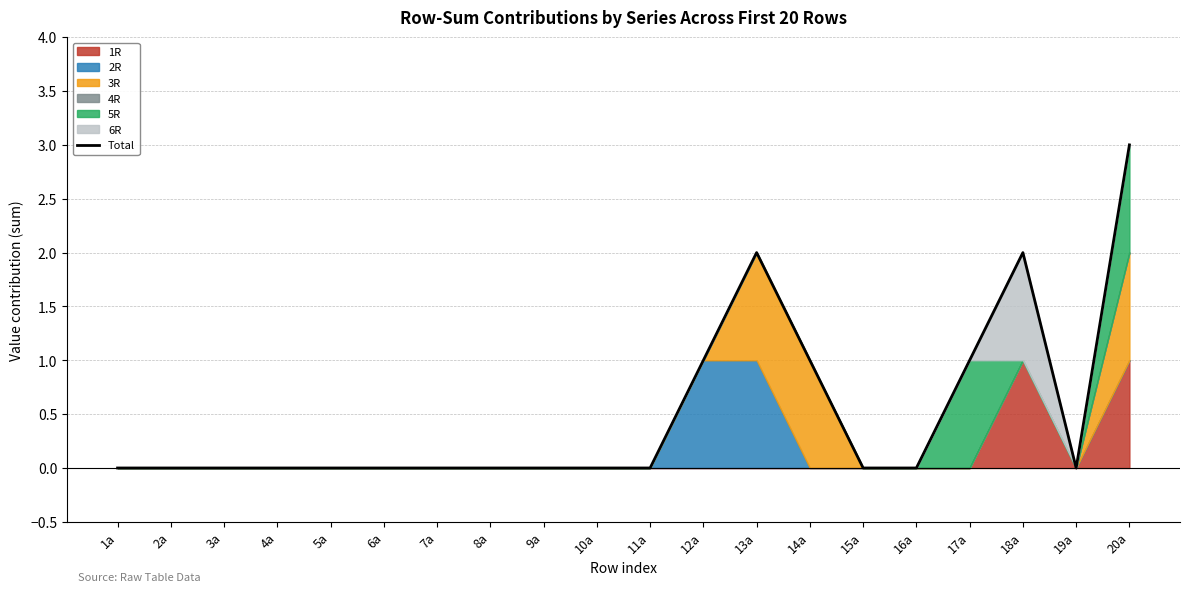

Which label corresponds to the smallest value in the chart?

1a